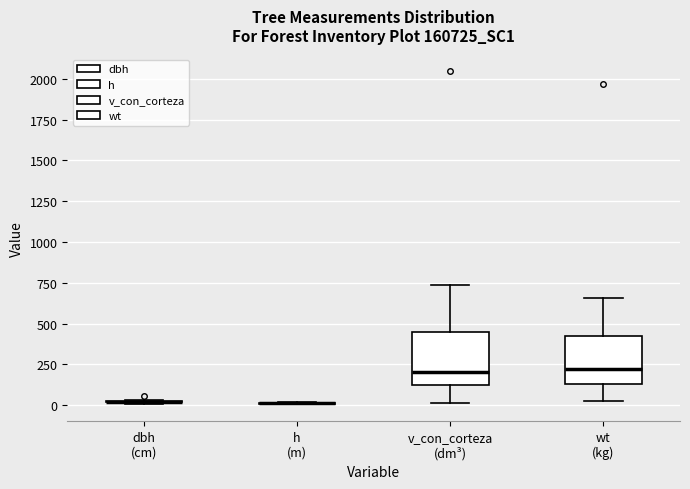

Where does the median line of the box for wt (kg) sit on the y-axis? The values are not printed on the chart, so give them approximately, as read against the axis.

200